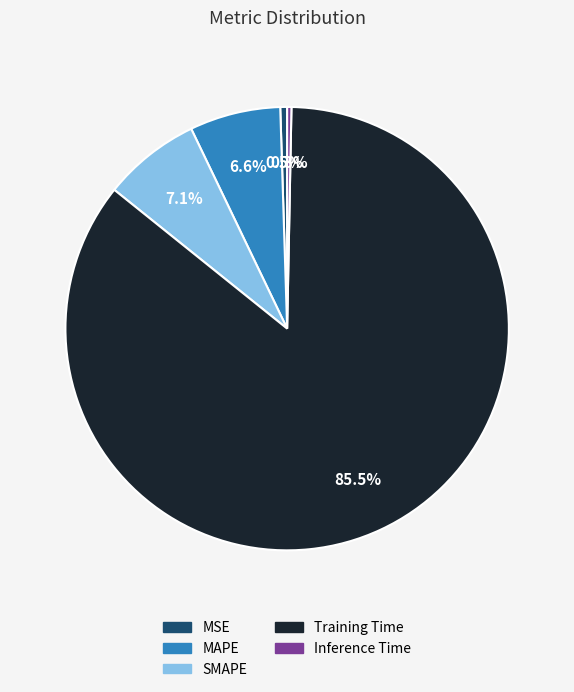

Is there a majority slice in this chart?

Yes